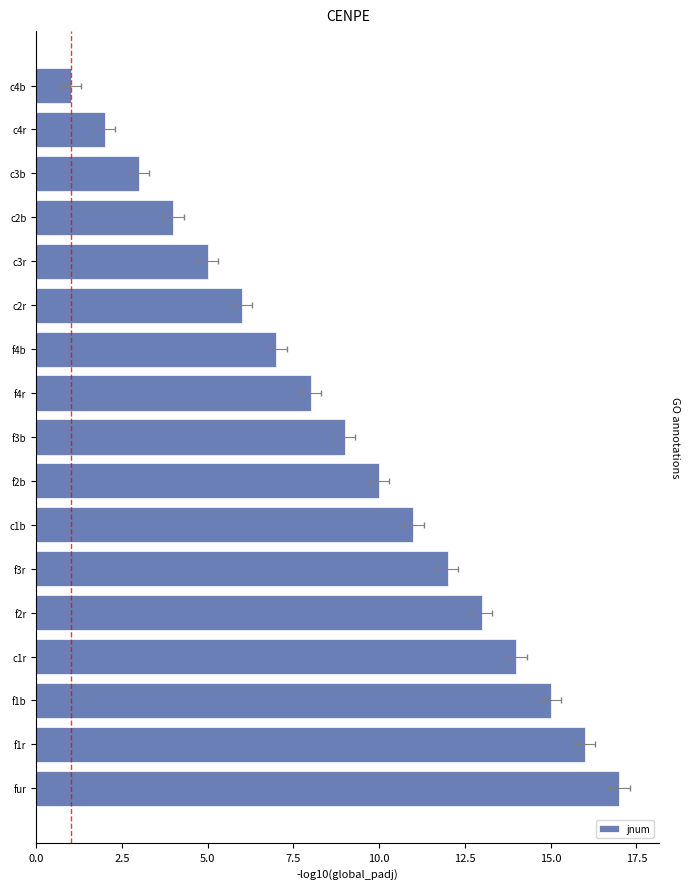

What is the difference between the maximum and second lowest values?

15